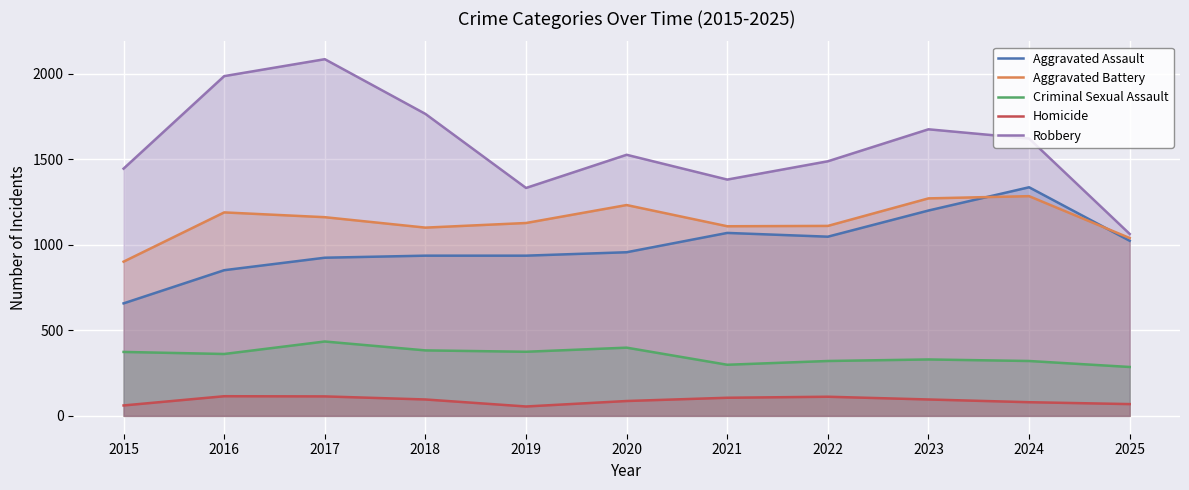

Is the value of Criminal Sexual Assault at 2024 greater than the value of Aggravated Battery at 2015?

No